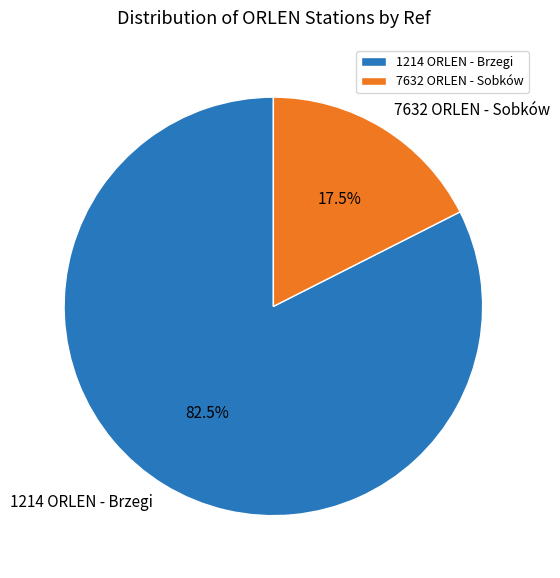

Approximately how many times larger is the value at 1214 ORLEN - Brzegi compared to 7632 ORLEN - Sobków?

4.7